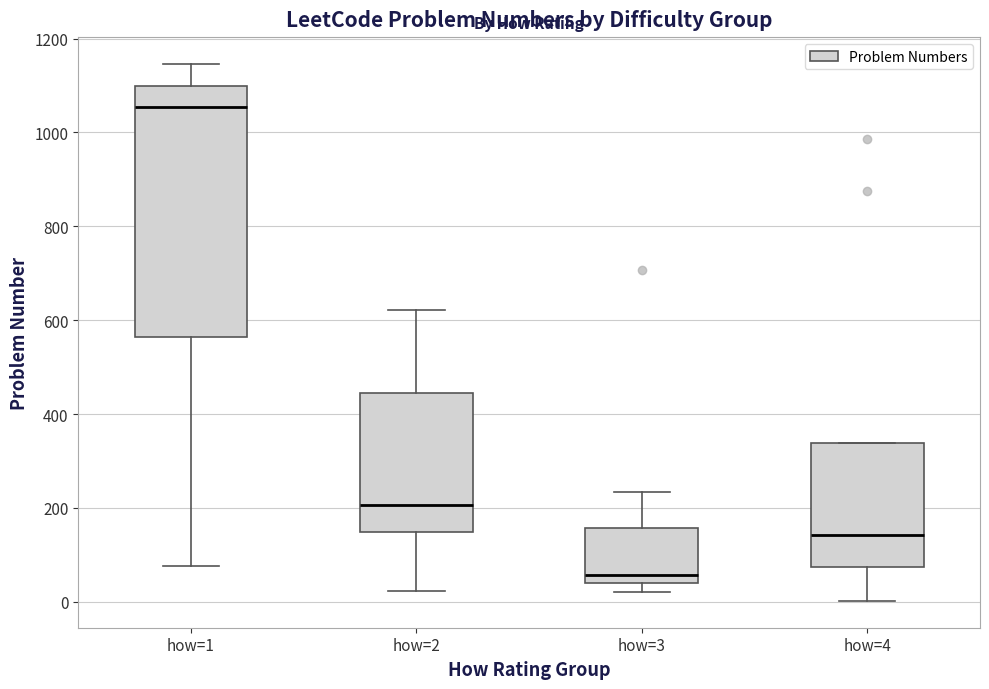

Reading left to right, transcribe this box plot: for each box, give where its median line is, the range the box spans, and where its two whiskers end, as read against the y-axis. The values are not printed on the chart, so give them approximately, as read against the axis.

how=1: median 1060, box 560 to 1100, whiskers 80 to 1140
how=2: median 200, box 140 to 440, whiskers 20 to 620
how=3: median 60, box 40 to 160, whiskers 20 to 240
how=4: median 140, box 80 to 340, whiskers 0 to 340